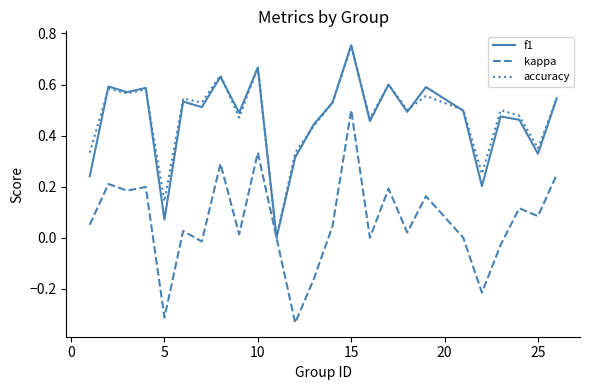

True or false: accuracy has a value of 0.2 at 25.

False